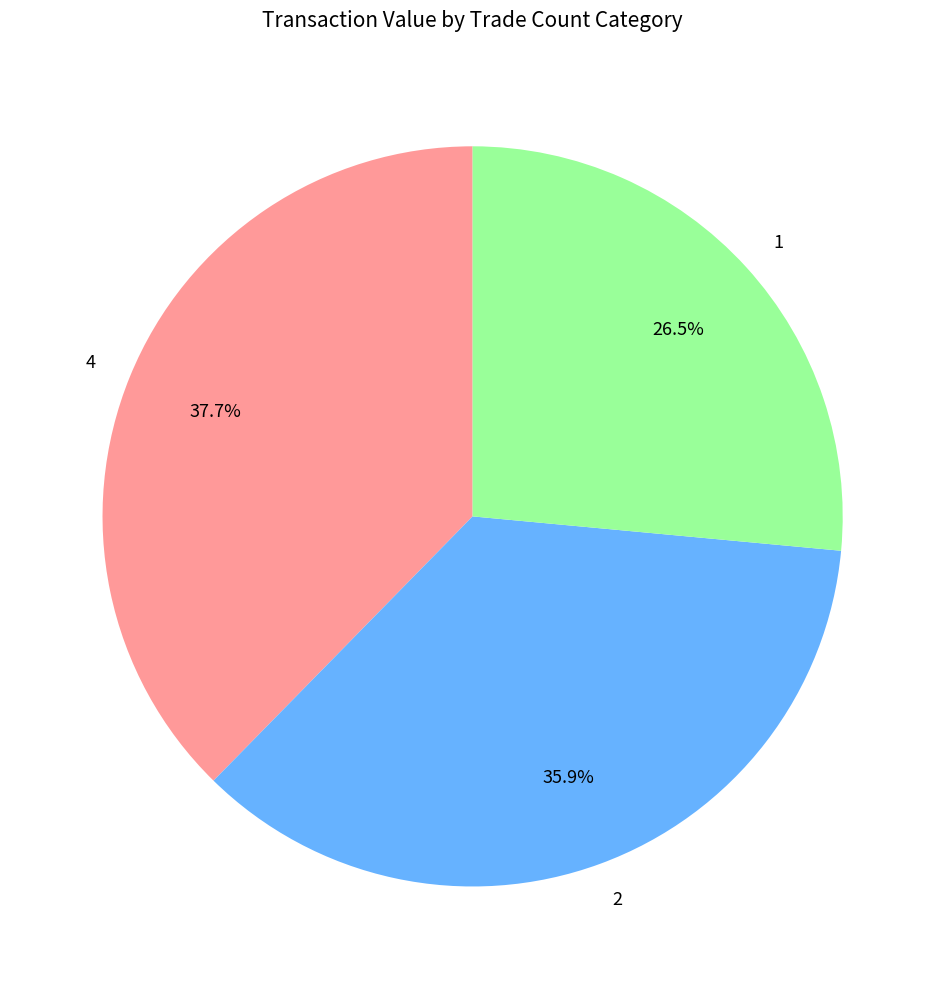

What percentage is NOT represented by 1?

73.5%